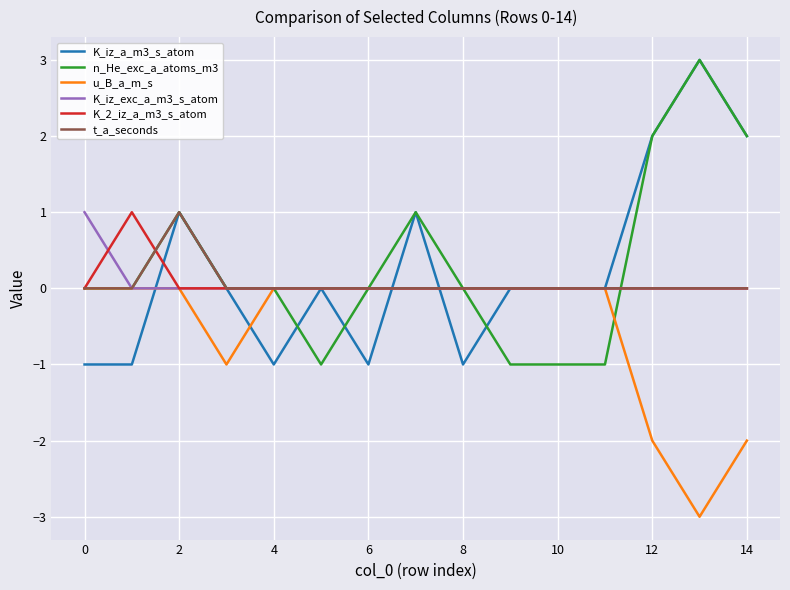

What is the maximum value shown in the chart?

3